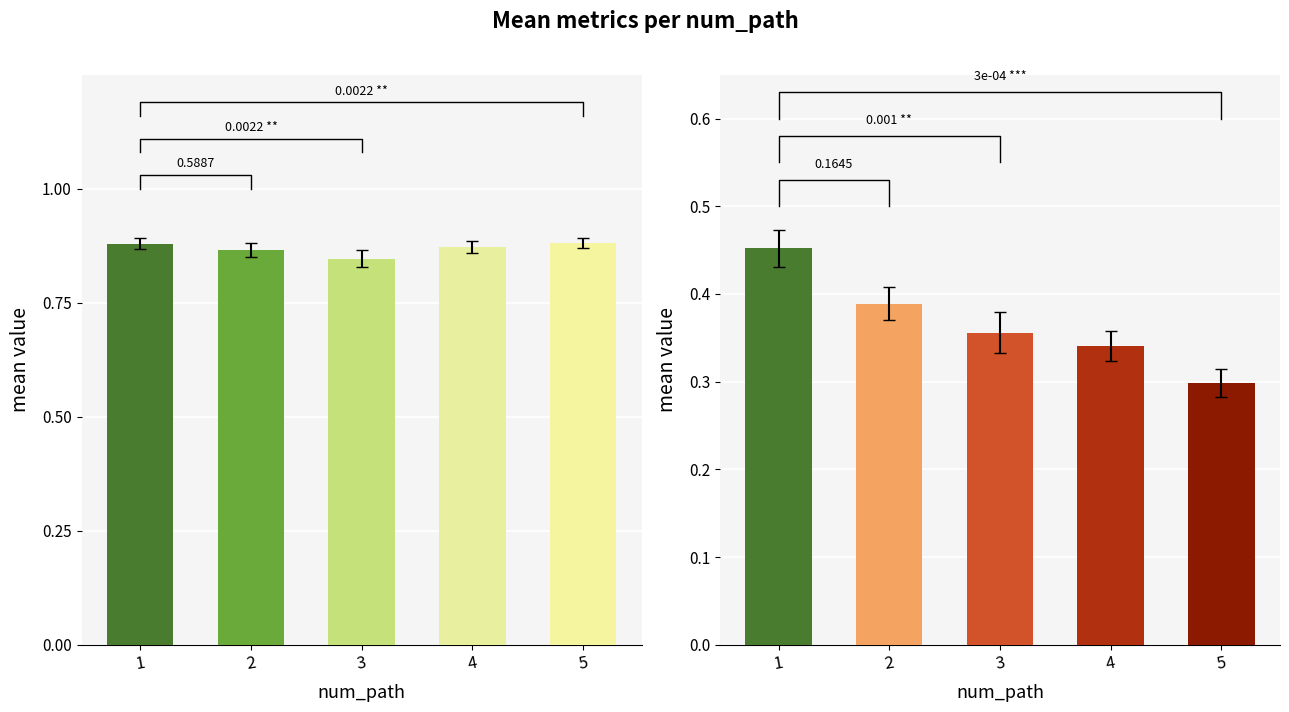

At which label is mean_originality closest to 0?

5